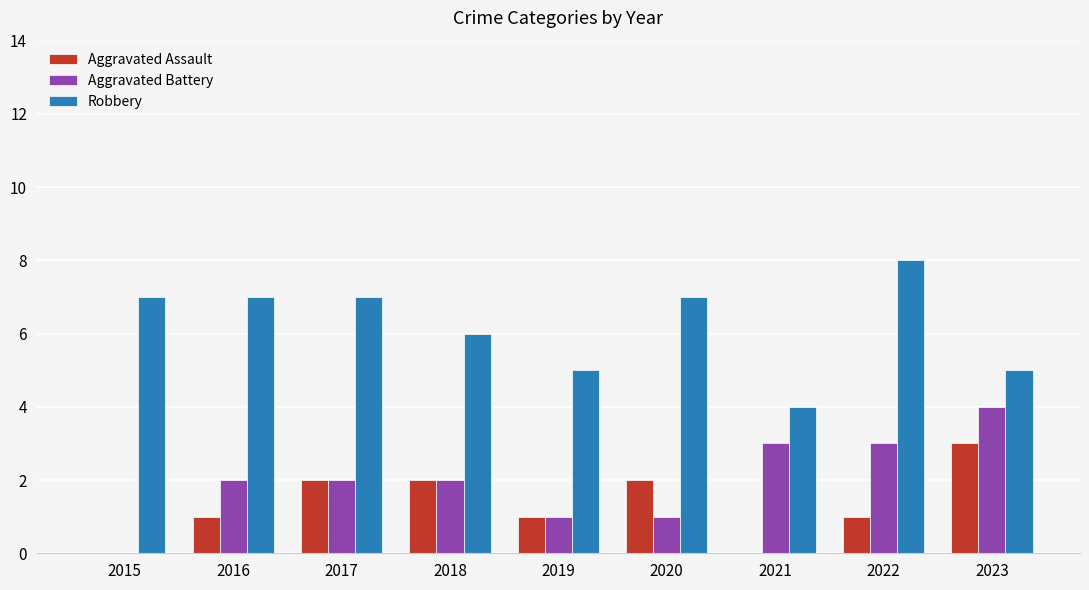

Between 2016 and 2017, which series saw the biggest shift?

Aggravated Assault